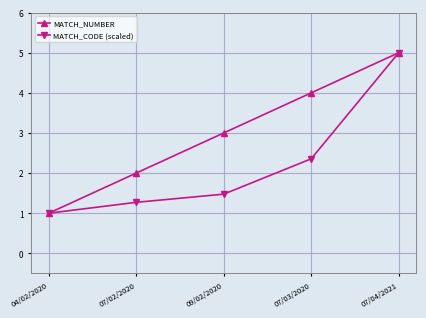

The value of MATCH_CODE (scaled) at 07/03/2020 is 2.4. True or false?

True